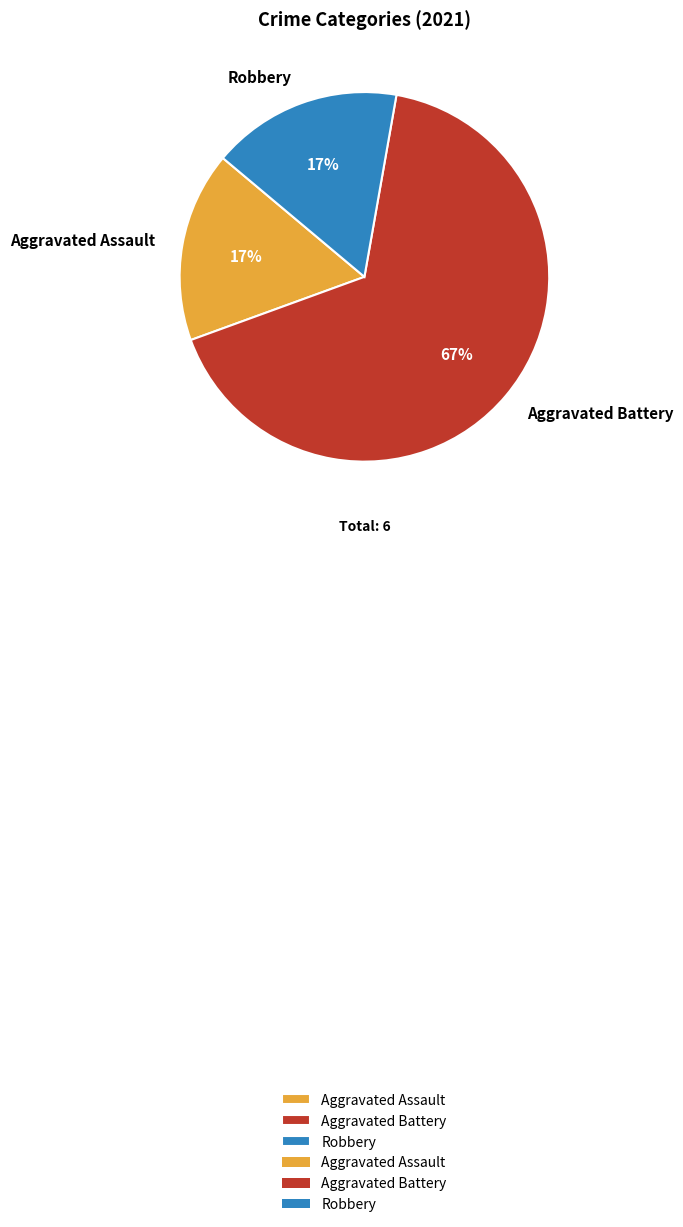

What is the largest slice in the pie chart?

Aggravated Battery